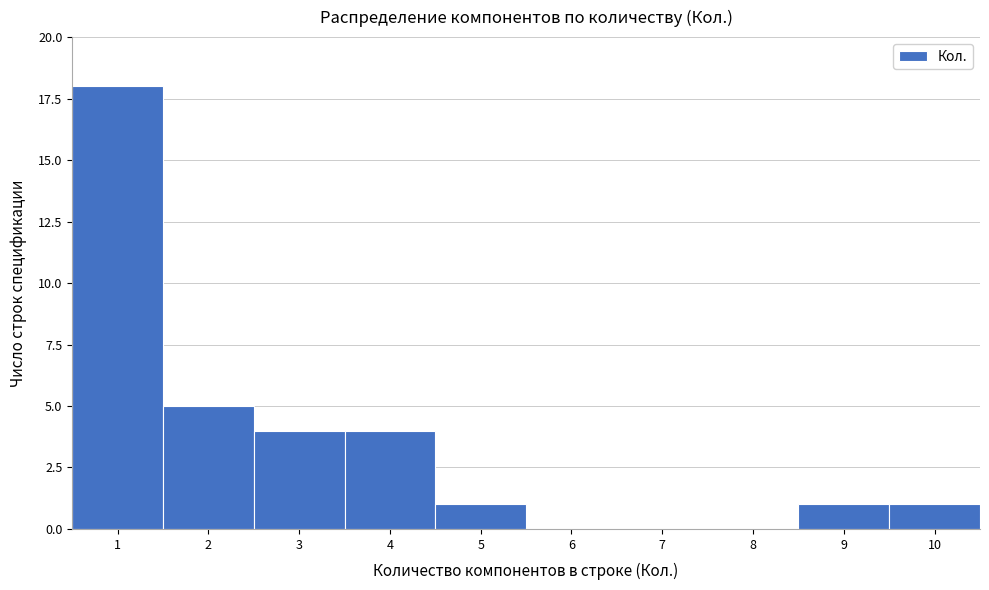

Reading left to right, transcribe this chart: for each bar, give the range it covers on the x-axis and its height. The values are not printed on the chart, so give them approximately, as read against the axis.

0.5 to 1.5: 18
1.5 to 2.5: 5
2.5 to 3.5: 4
3.5 to 4.5: 4
4.5 to 5.5: 1
5.5 to 6.5: 0
6.5 to 7.5: 0
7.5 to 8.5: 0
8.5 to 9.5: 1
9.5 to 10.5: 1